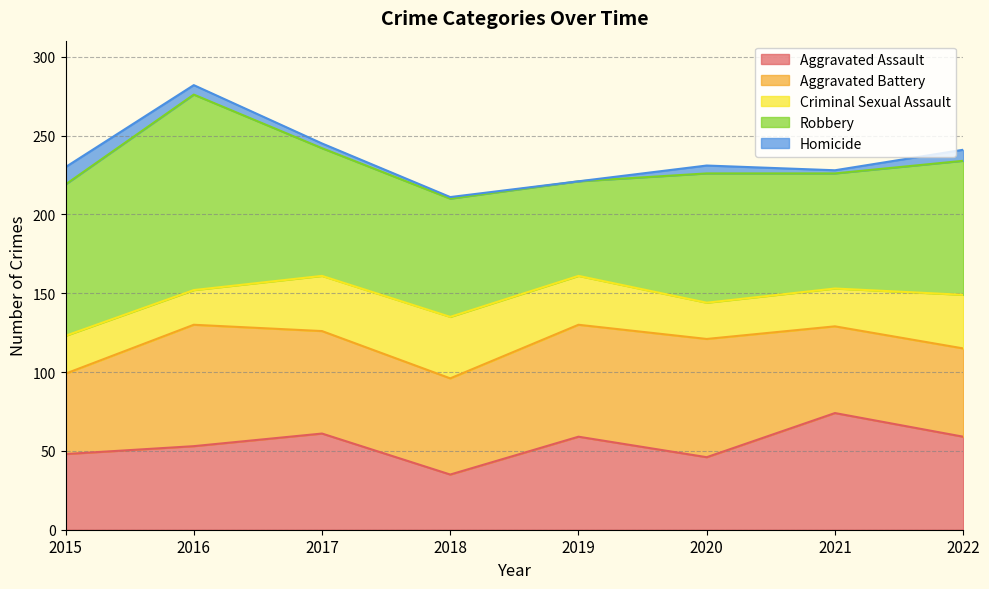

What is the approximate value of Criminal Sexual Assault at 2021, to the nearest 5?

25